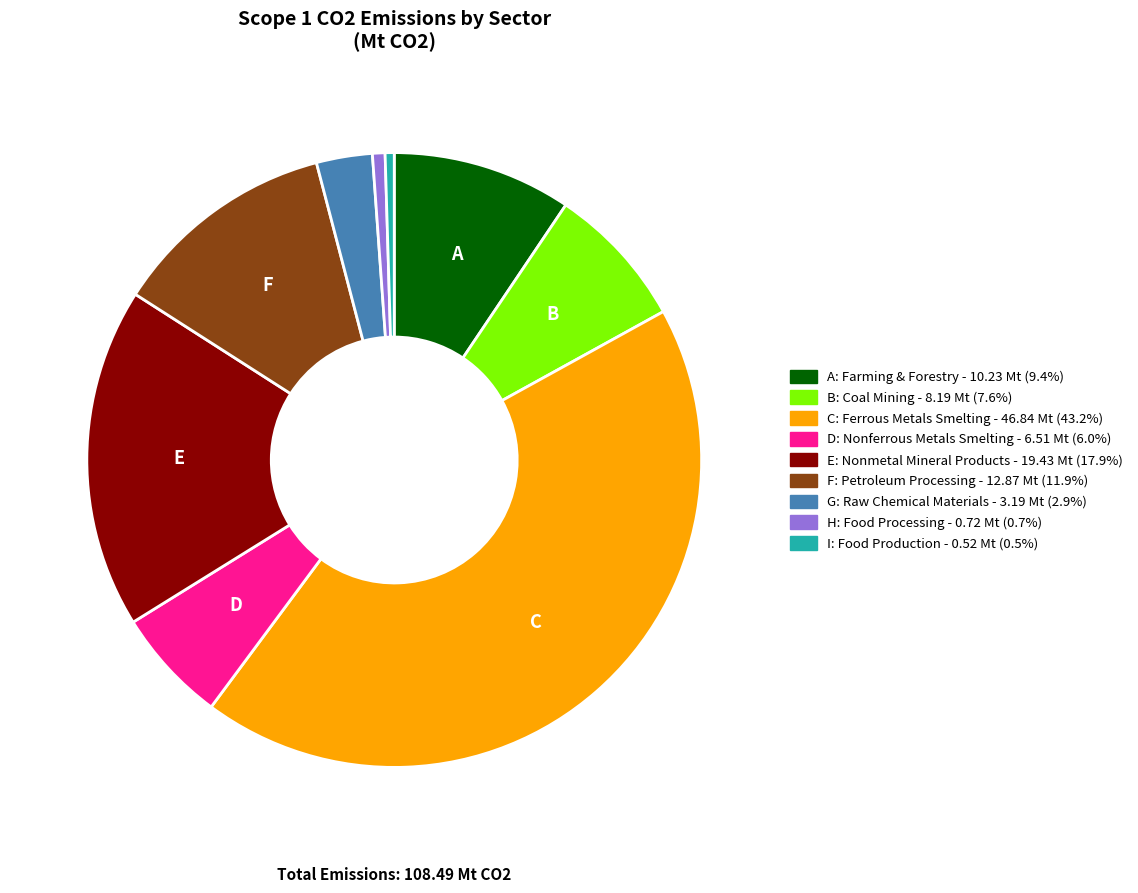

Does any single category account for the majority?

No